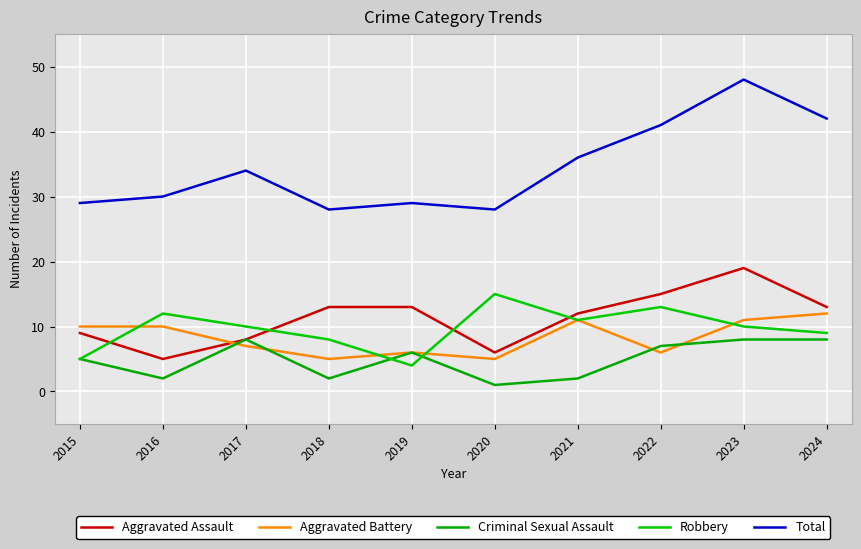

In Robbery, how many points are lower than both neighbors (excluding endpoints)?

2